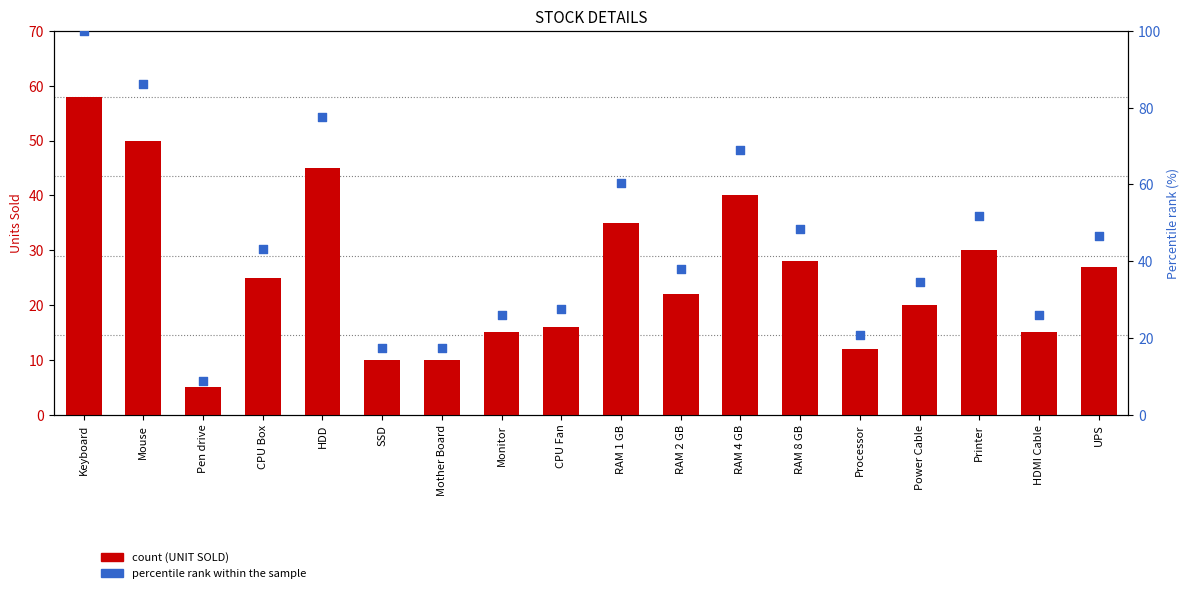

Which series contains the lowest Y value?

UNIT SOLD